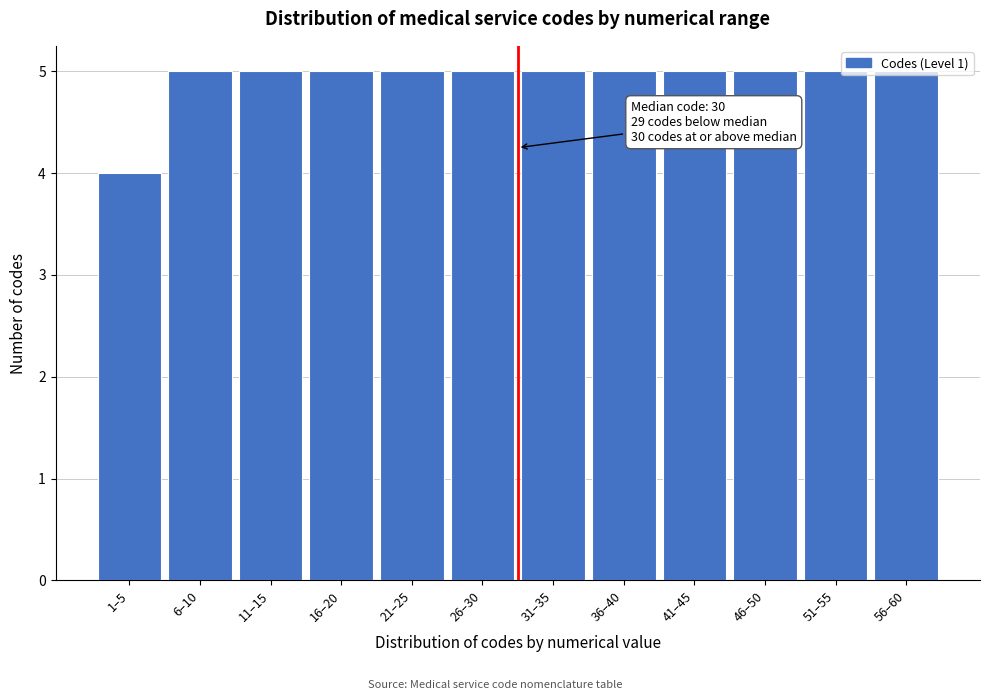

The value at 41–45 is 8. True or false?

False